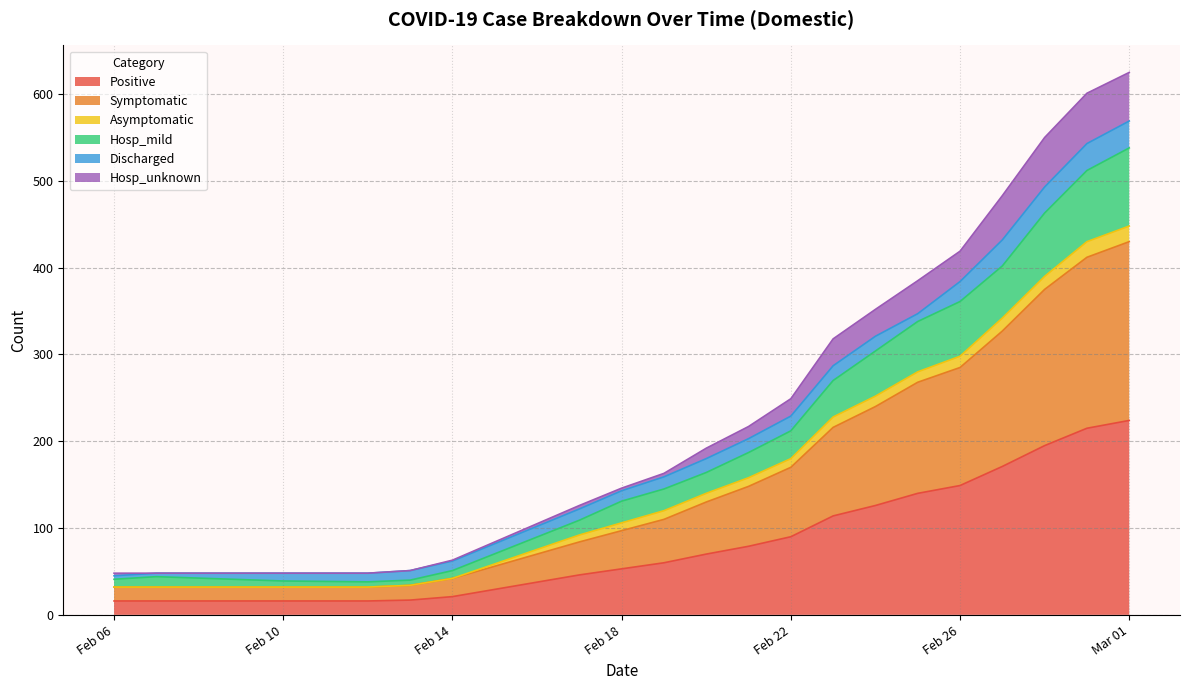

What is the minimum value for Positive?

16